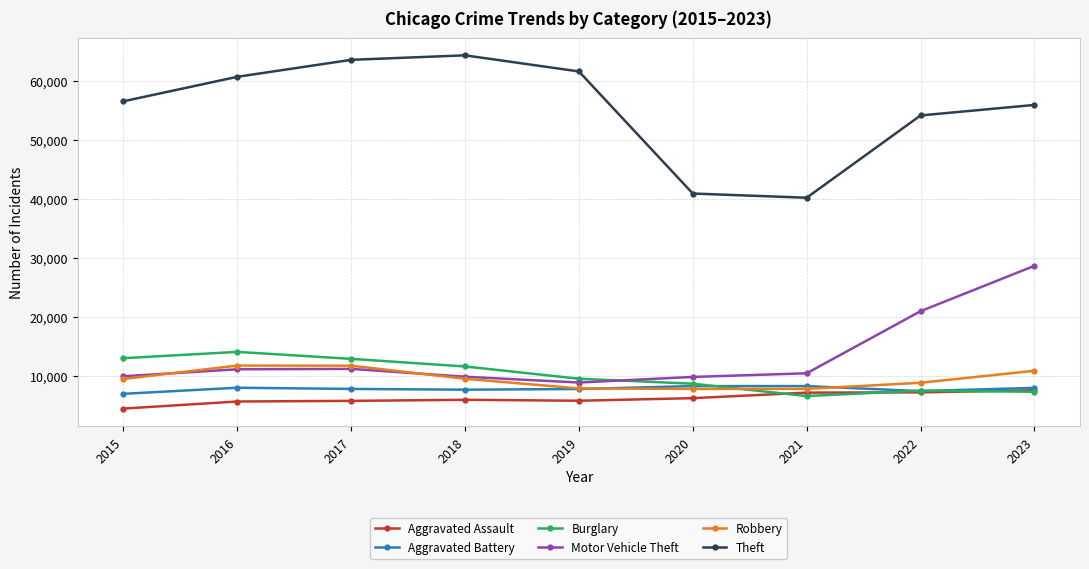

True or false: Robbery has a value of 1992 at 2021.

False